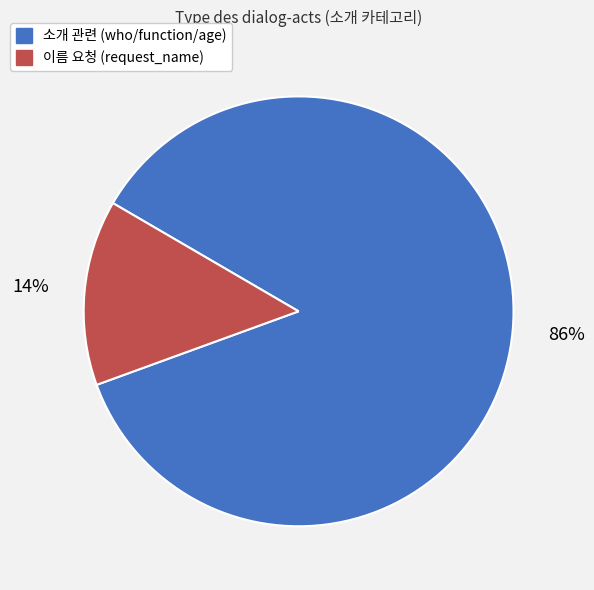

To the nearest percent, what is the difference between the largest and smallest slice percentages?

72%